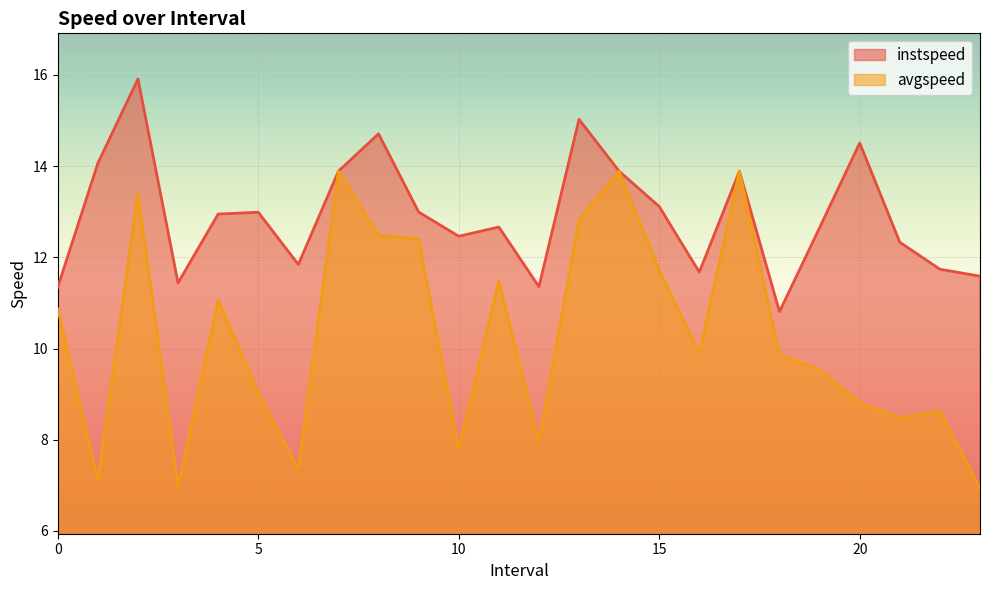

True or false: avgspeed has more than 2 interior local peaks.

True